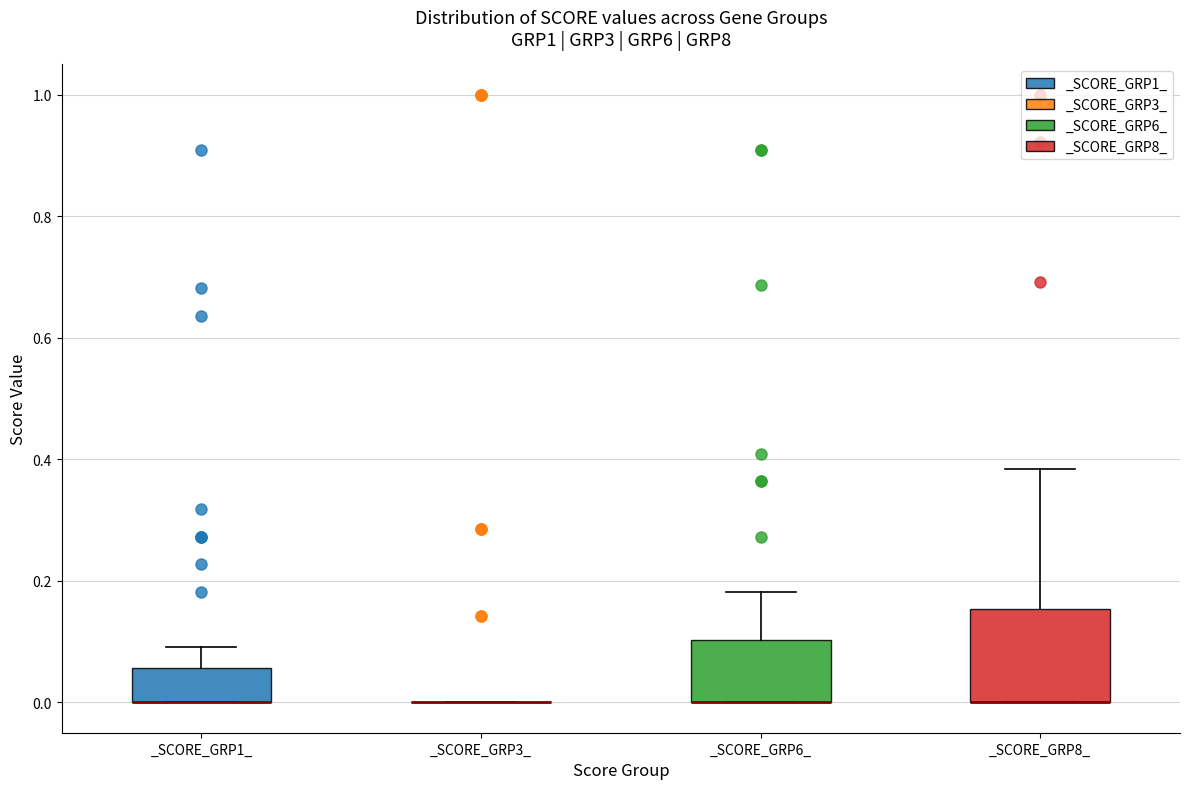

Which box is the tallest, from its lower edge to its upper edge?

_SCORE_GRP8_